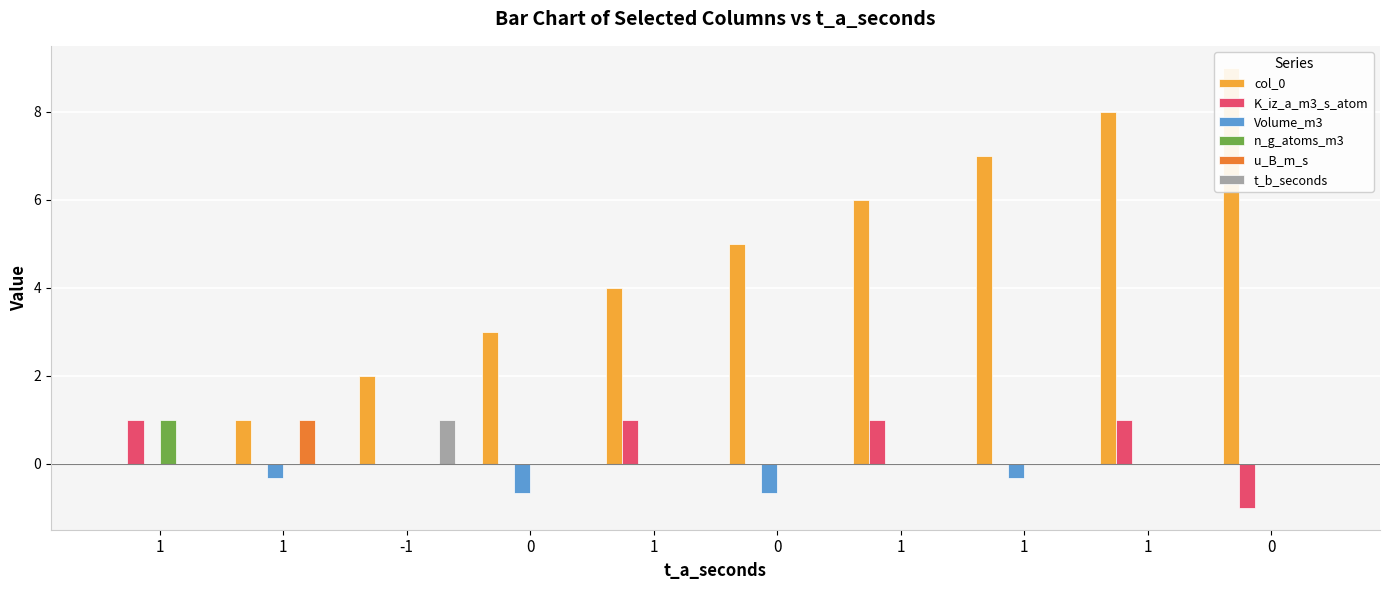

List the series in order of their peak value, lowest first.

Volume_m3, K_iz_a_m3_s_atom, n_g_atoms_m3, u_B_m_s, t_b_seconds, col_0